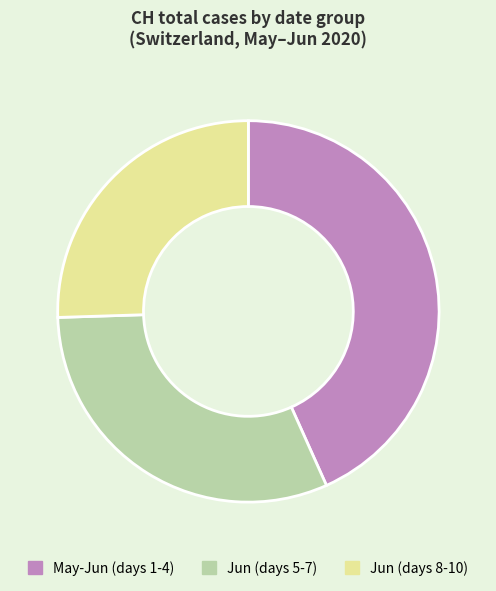

What is the ratio of the value at May-Jun (days 1-4) to the value at Jun (days 5-7)?

1.4